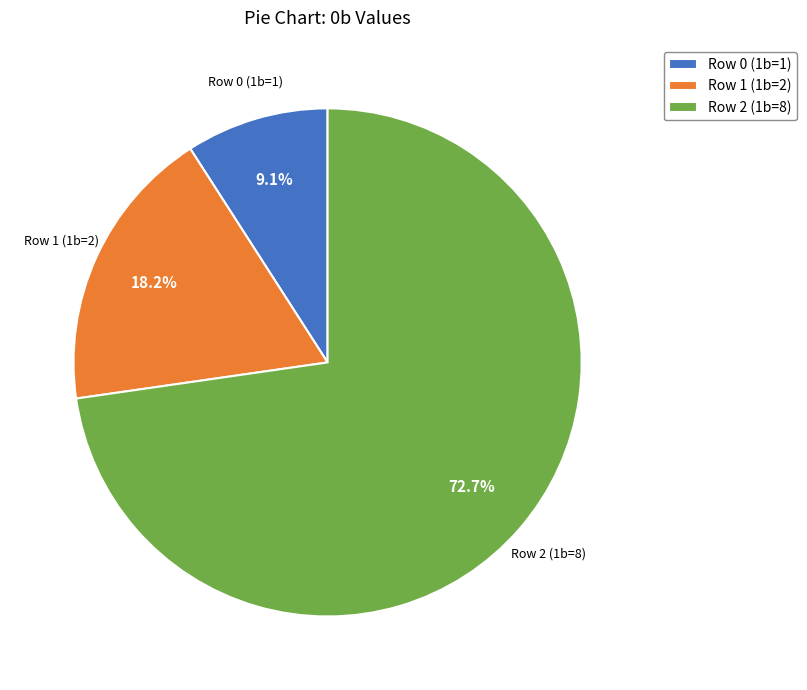

To the nearest percent, what is the average slice percentage?

33%